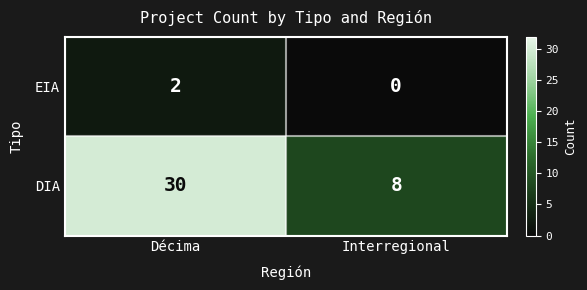

List the series in order of their peak value, highest first.

DIA, EIA